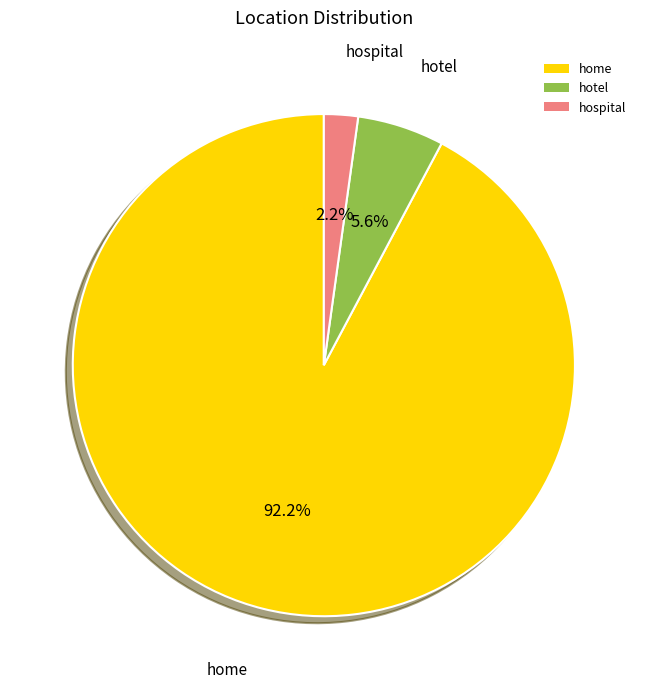

Is there a majority slice in this chart?

Yes